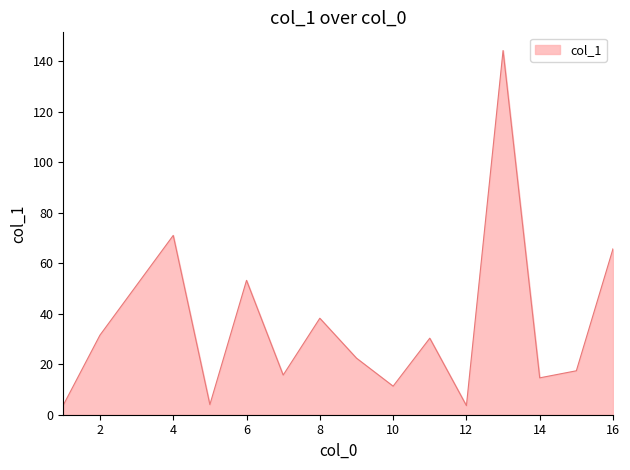

What is the maximum value shown in the chart?

144.2